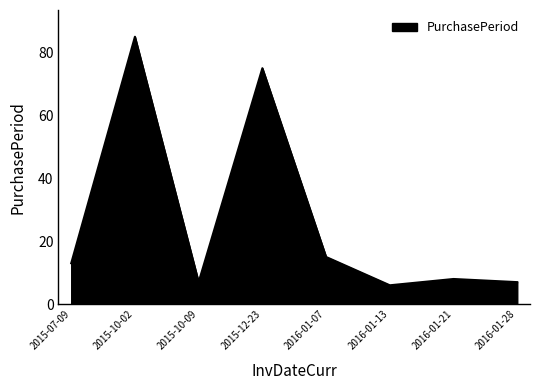

Between 2015-10-02 and 2016-01-13, which is larger?

2015-10-02